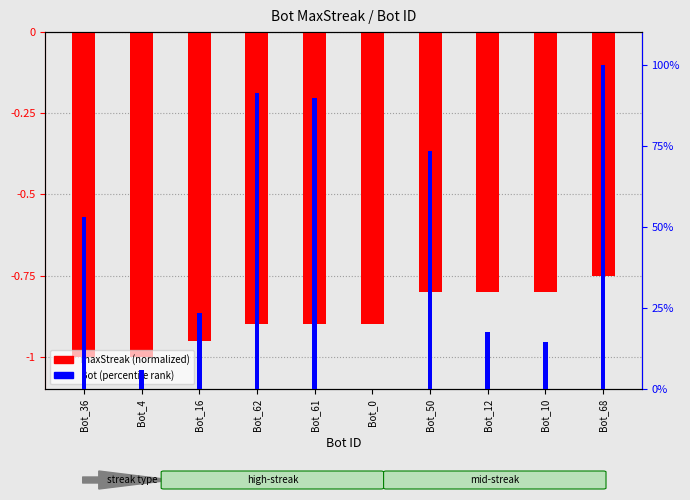

The maxStreak (normalized) series shows -1.0 at Bot_4. True or false?

True